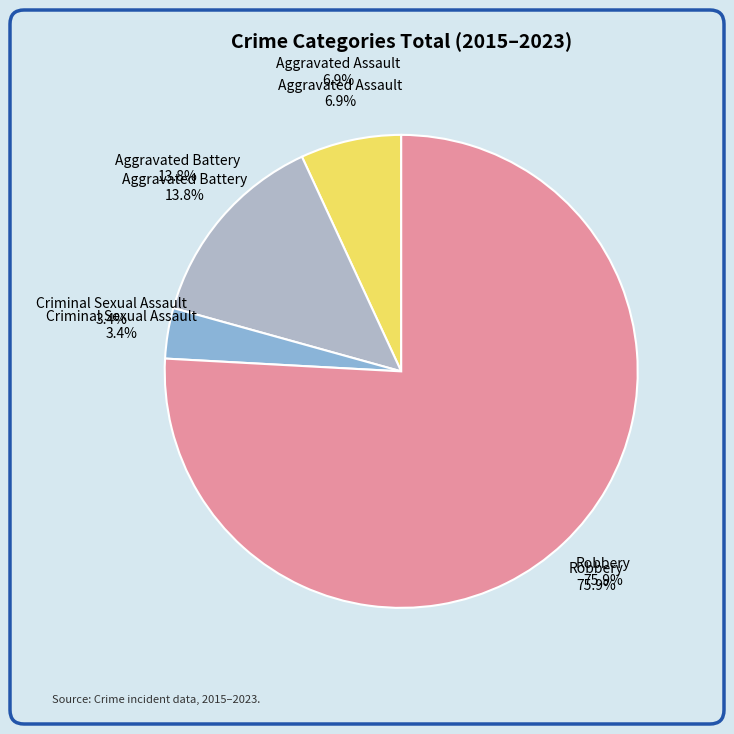

What portion of the pie excludes Criminal Sexual Assault?

96.6%